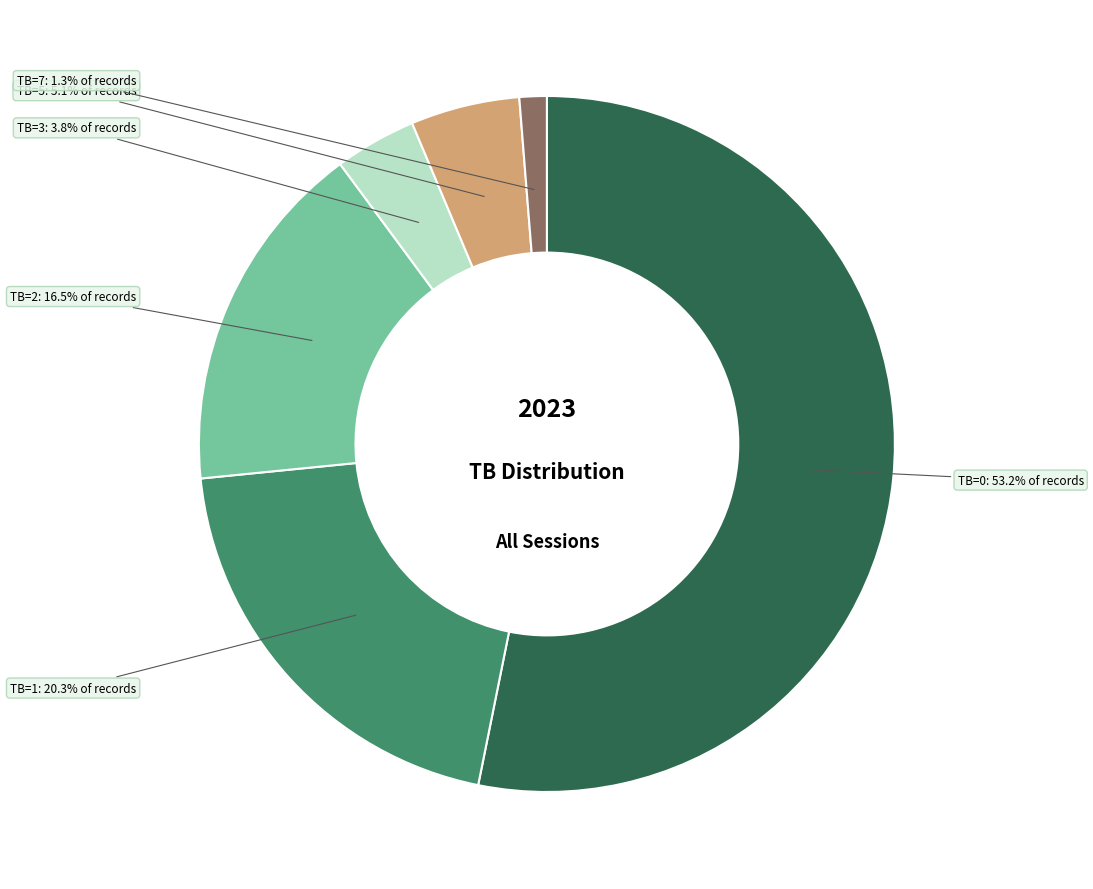

Is there any slice that represents more than half of the pie?

Yes